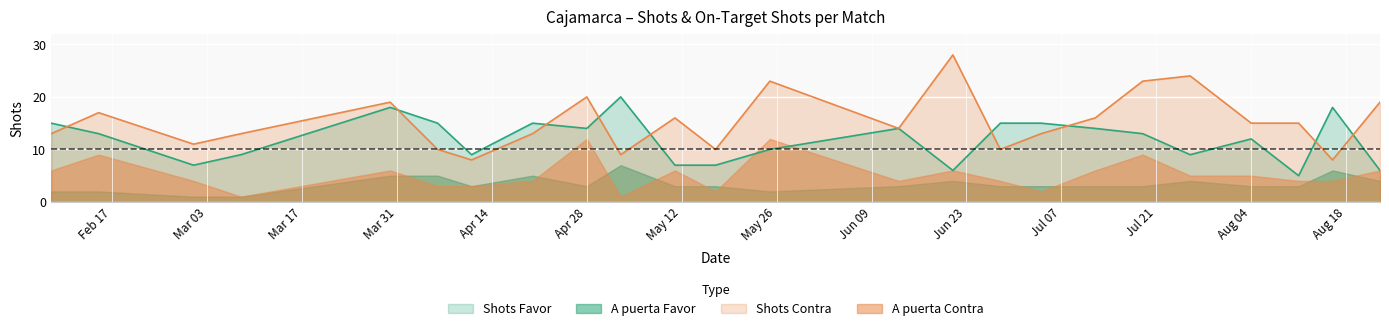

True or false: Shots Contra and A puerta Contra cross at least once.

False